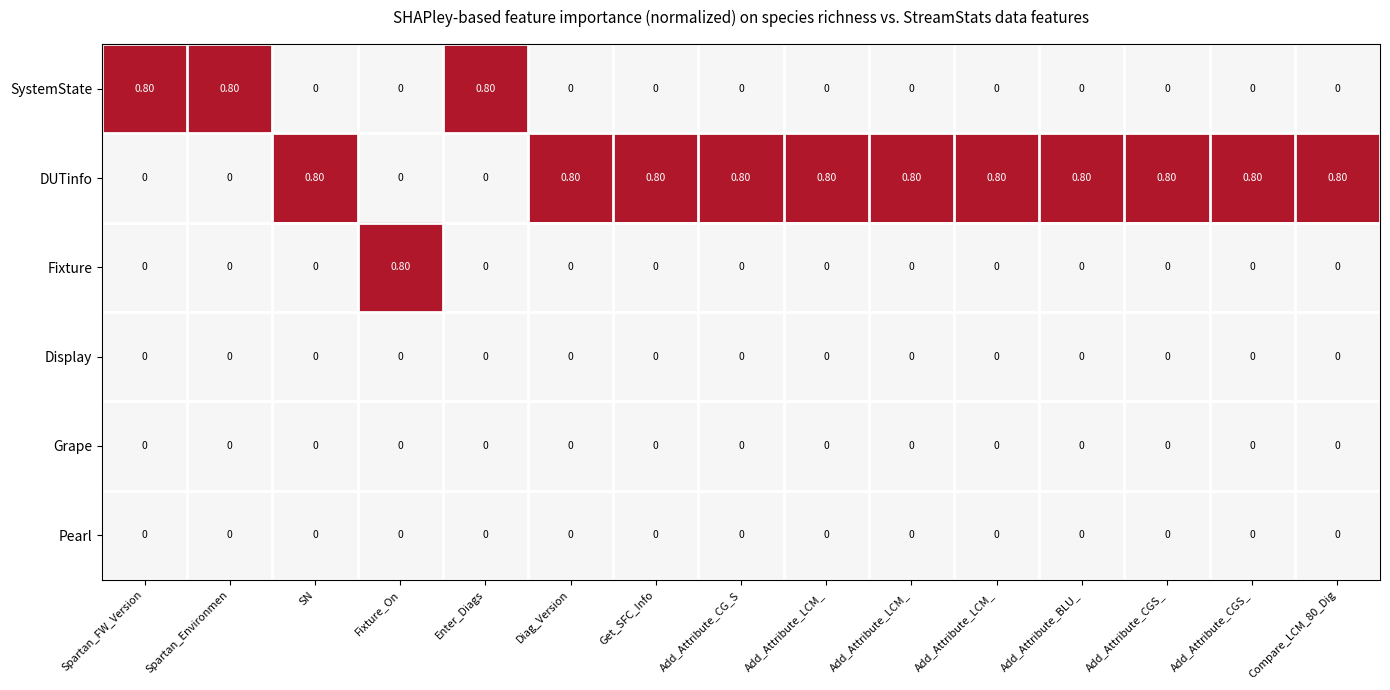

Count the number of categories in the chart.

15